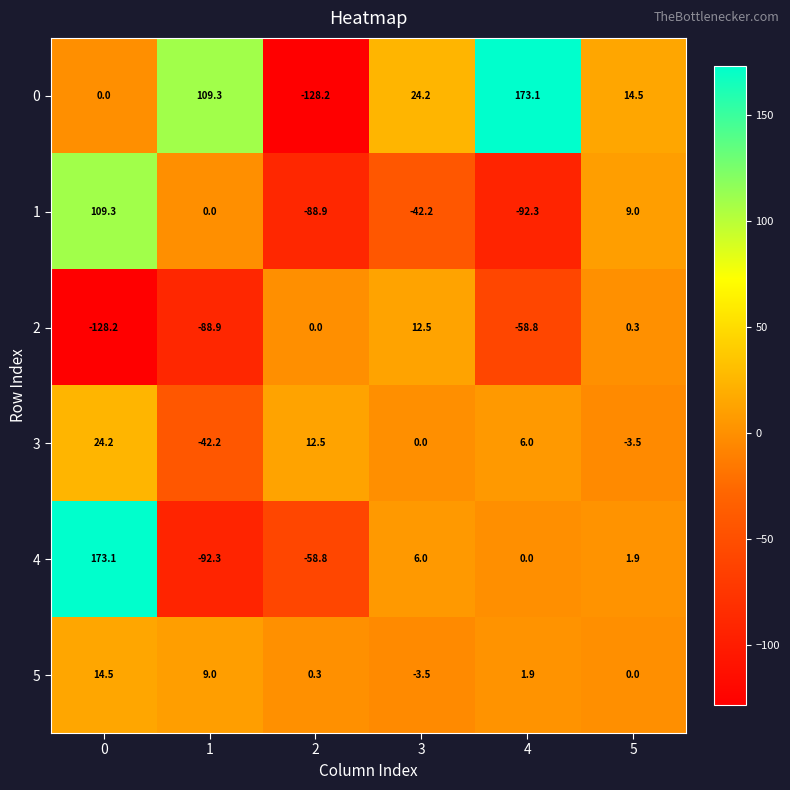

What is the difference between the highest and lowest values at 1?

201.6